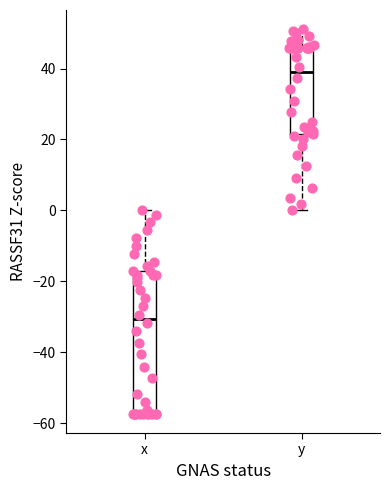

Which box has the highest median line?

y